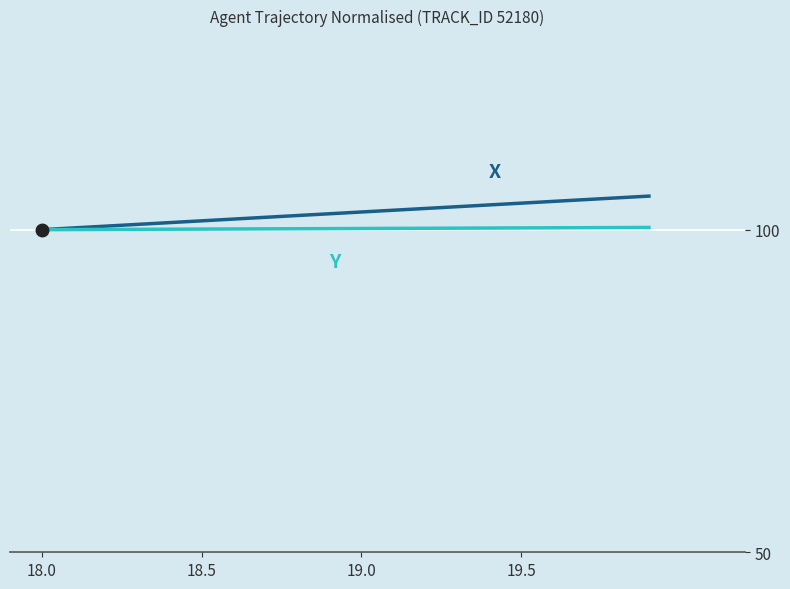

What is the maximum value shown in the chart?

105.2